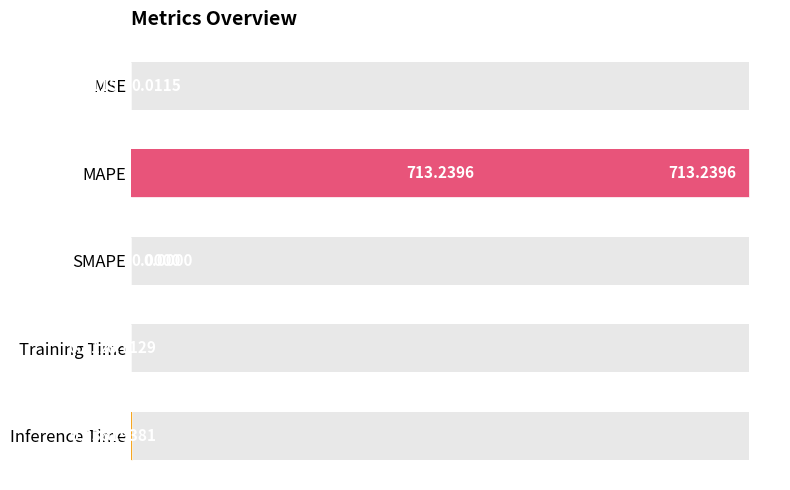

How many values are above zero?

4